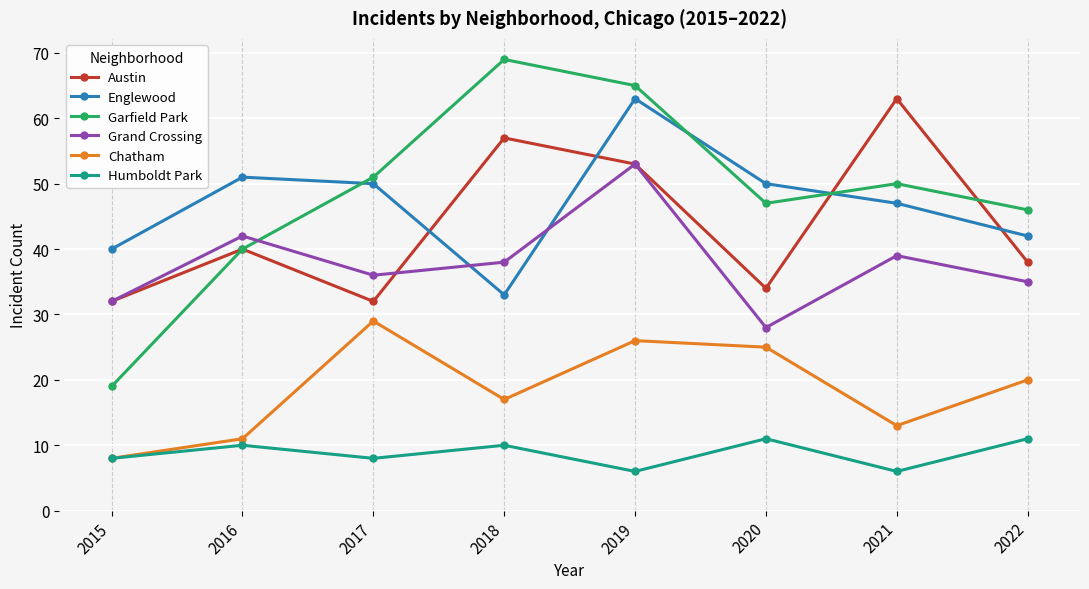

Reading right to left, transcribe all the data shown in this chart.

Austin: 2022=38	2021=63	2020=34	2019=53	2018=57	2017=32	2016=40	2015=32
Englewood: 2022=42	2021=47	2020=50	2019=63	2018=33	2017=50	2016=51	2015=40
Garfield Park: 2022=46	2021=50	2020=47	2019=65	2018=69	2017=51	2016=40	2015=19
Grand Crossing: 2022=35	2021=39	2020=28	2019=53	2018=38	2017=36	2016=42	2015=32
Chatham: 2022=20	2021=13	2020=25	2019=26	2018=17	2017=29	2016=11	2015=8
Humboldt Park: 2022=11	2021=6	2020=11	2019=6	2018=10	2017=8	2016=10	2015=8